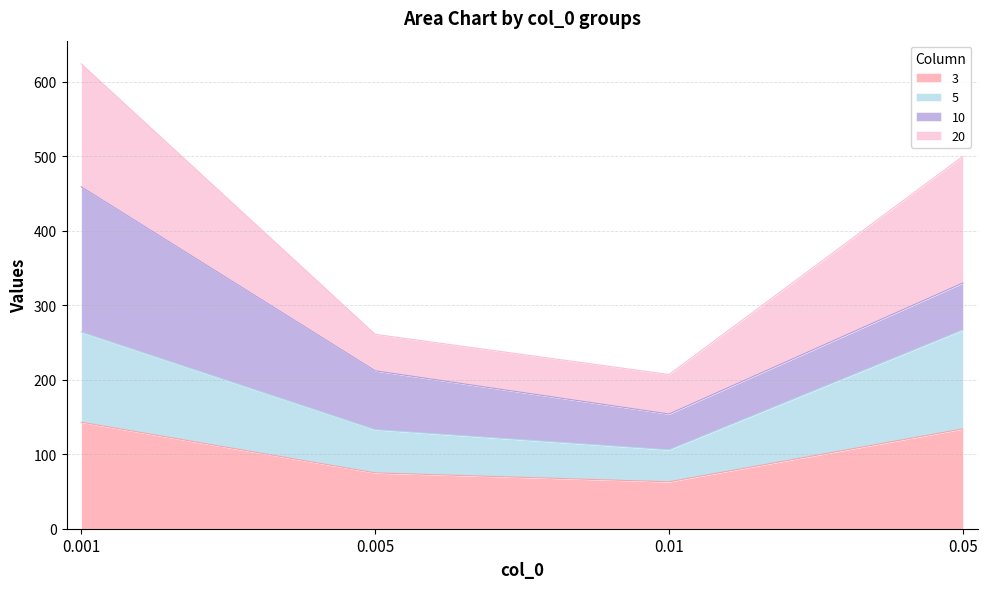

The value of 3 at 0.001 is 97. True or false?

False